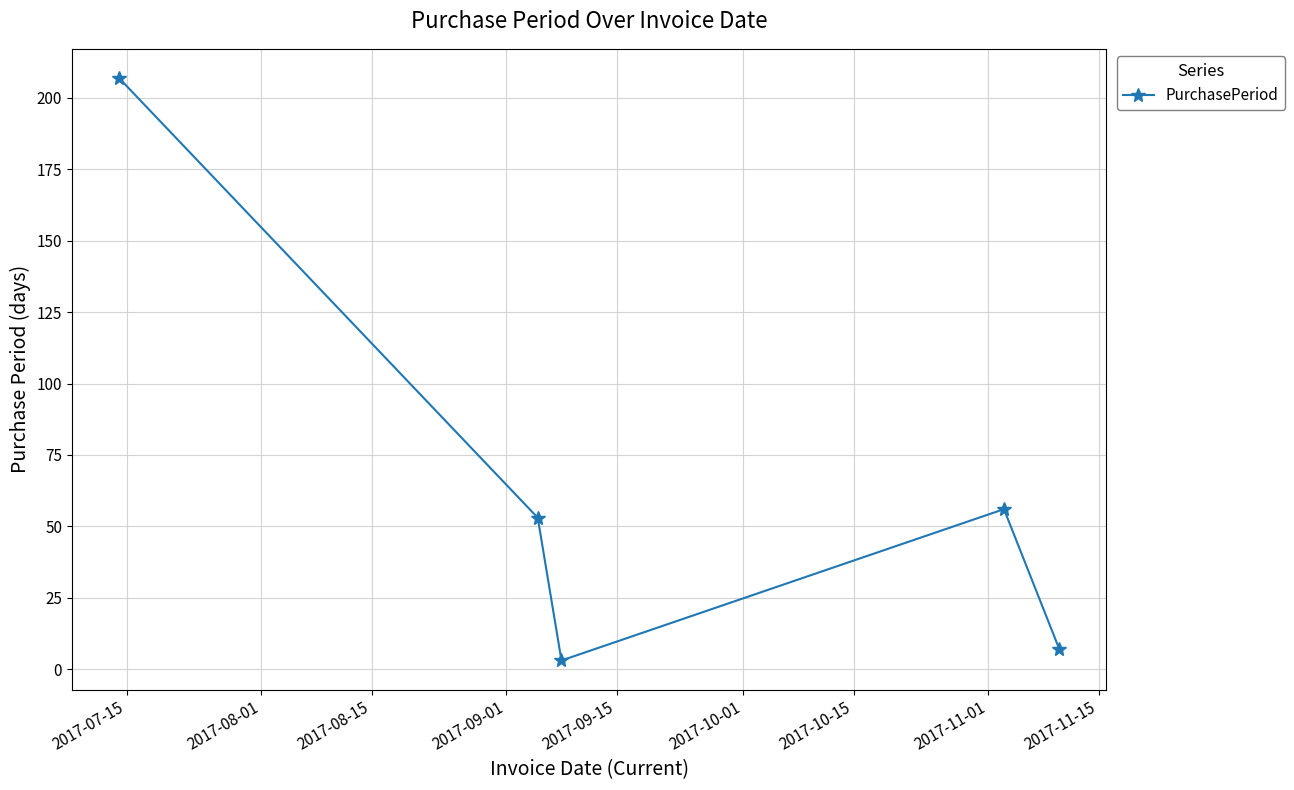

How many points are higher than both their immediate neighbors (excluding endpoints)?

1